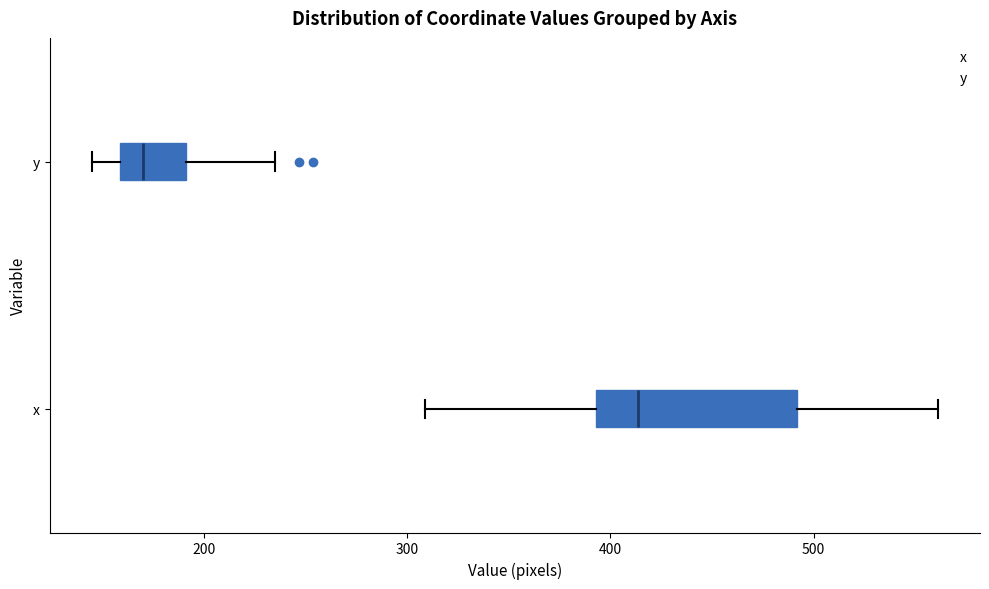

Comparing the boxes themselves (not the whiskers), which one is the widest?

x